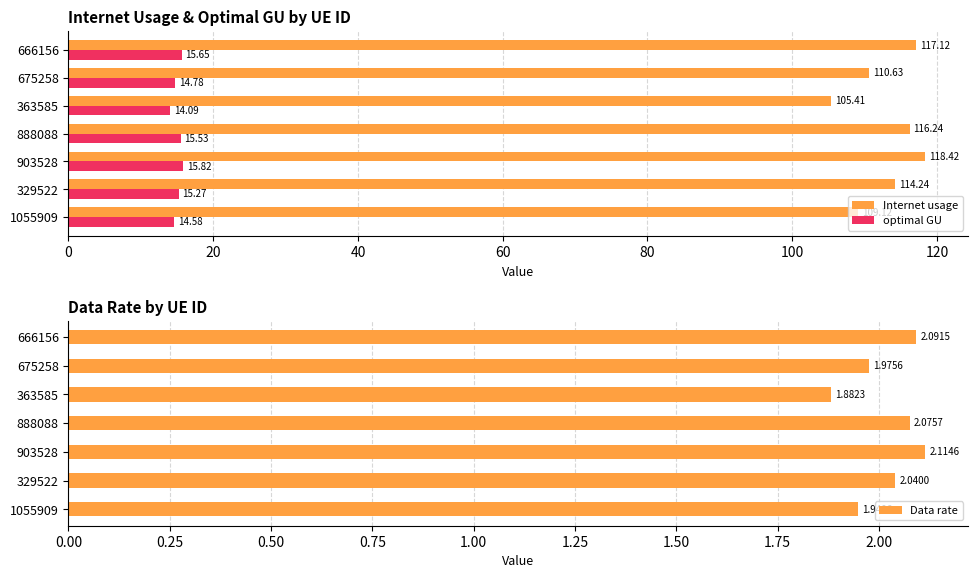

Which series has the widest spread of values?

Internet usage